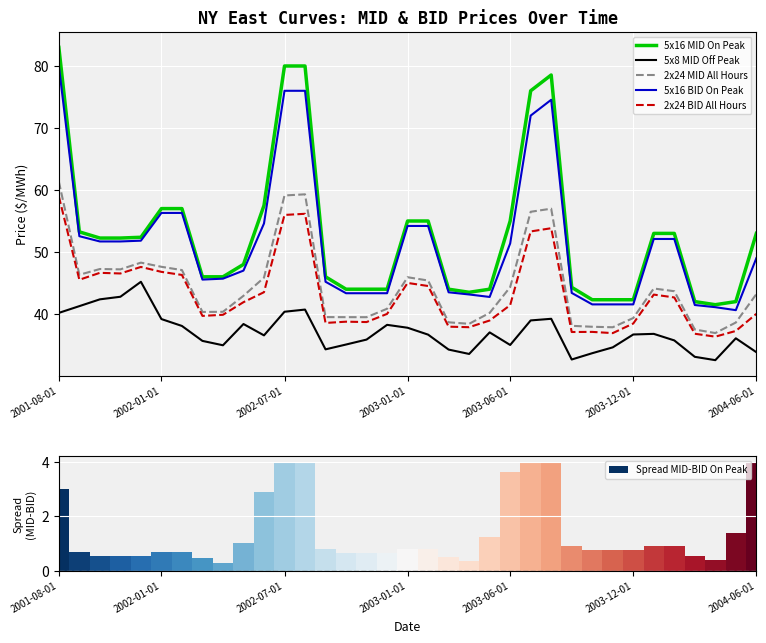

The 2x24 BID All Hours series shows 40.0 at 16. True or false?

True